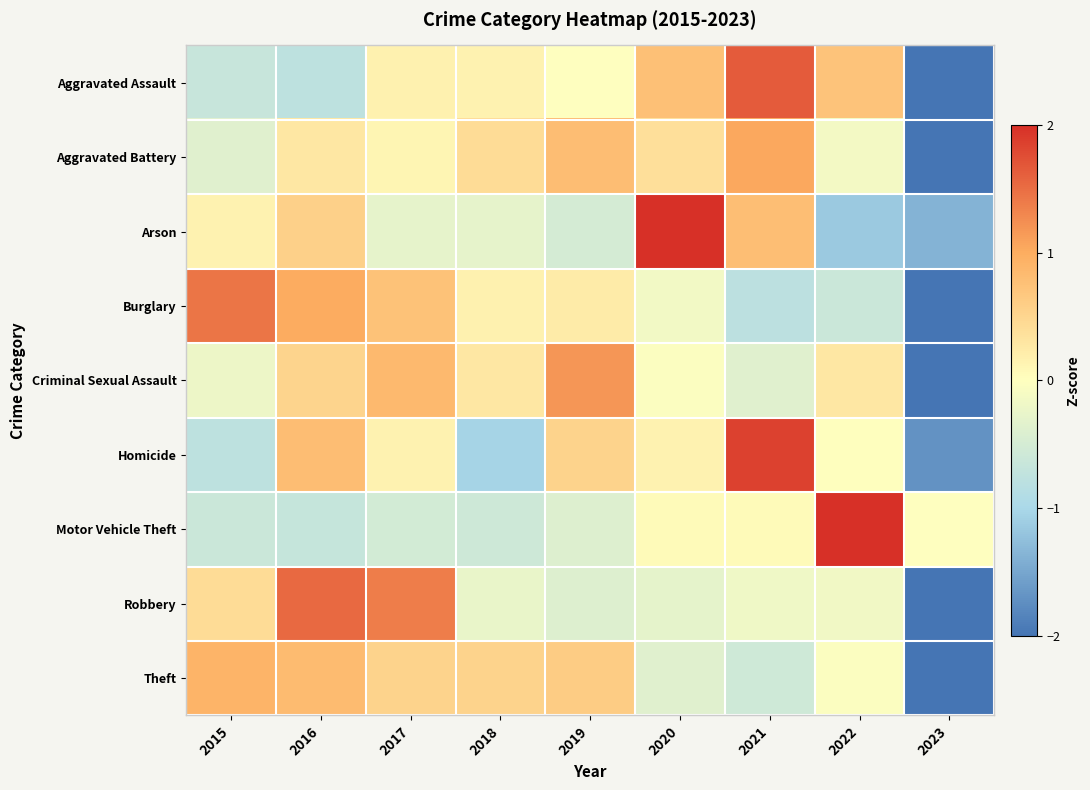

Between 2020 and 2015, which is larger?

2020